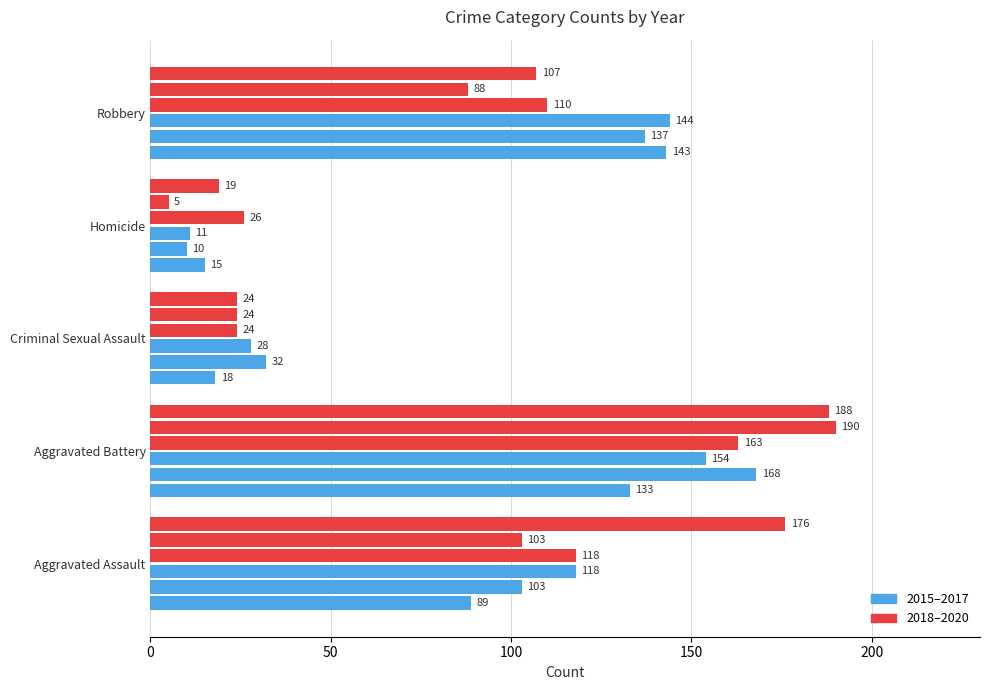

Count the number of data series in this chart.

6